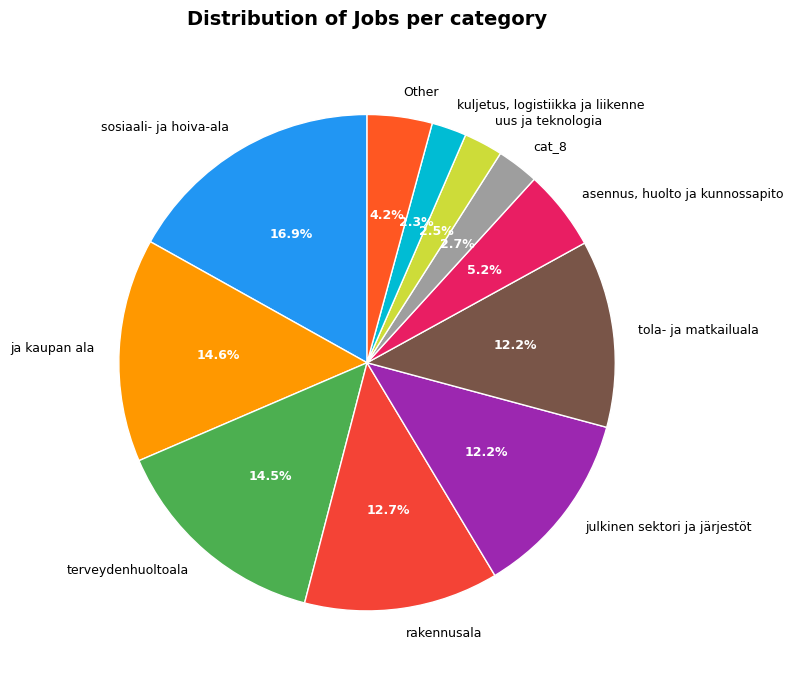

What portion of the pie excludes ja kaupan ala?

85.4%